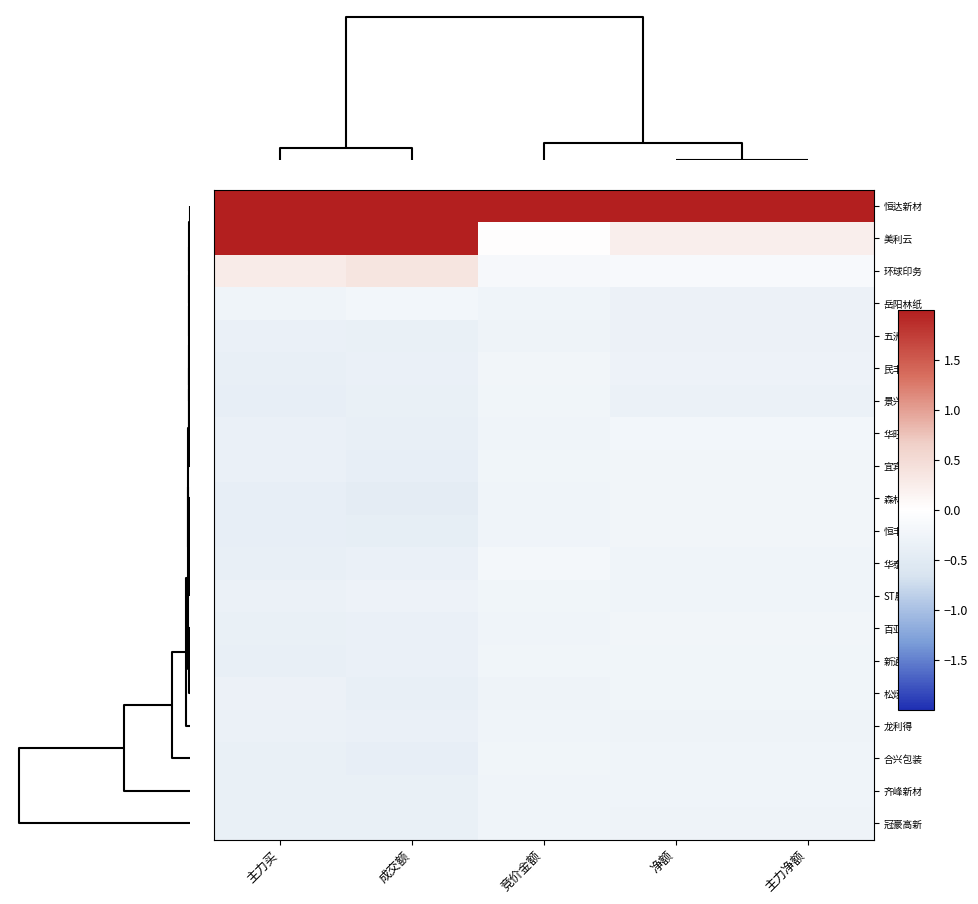

Reading left to right, what are all the values shown in this chart?

恒达新材: 主力买=3.5	成交额=3.6	竞价金额=4.3	净额=4.3	主力净额=4.3
美利云: 主力买=2.3	成交额=2.2	竞价金额=0.0	净额=0.2	主力净额=0.2
环球印务: 主力买=0.3	成交额=0.4	竞价金额=-0.1	净额=-0.1	主力净额=-0.1
岳阳林纸: 主力买=-0.3	成交额=-0.2	竞价金额=-0.3	净额=-0.3	主力净额=-0.3
五洲特纸: 主力买=-0.3	成交额=-0.4	竞价金额=-0.3	净额=-0.3	主力净额=-0.3
民丰特纸: 主力买=-0.4	成交额=-0.3	竞价金额=-0.2	净额=-0.3	主力净额=-0.3
景兴纸业: 主力买=-0.4	成交额=-0.4	竞价金额=-0.2	净额=-0.3	主力净额=-0.3
华旺科技: 主力买=-0.4	成交额=-0.4	竞价金额=-0.3	净额=-0.2	主力净额=-0.2
宜宾纸业: 主力买=-0.4	成交额=-0.4	竞价金额=-0.2	净额=-0.2	主力净额=-0.2
森林包装: 主力买=-0.4	成交额=-0.4	竞价金额=-0.3	净额=-0.2	主力净额=-0.2
恒丰纸业: 主力买=-0.4	成交额=-0.4	竞价金额=-0.3	净额=-0.2	主力净额=-0.2
华泰股份: 主力买=-0.4	成交额=-0.4	竞价金额=-0.2	净额=-0.3	主力净额=-0.3
ST晨鸣: 主力买=-0.3	成交额=-0.3	竞价金额=-0.2	净额=-0.3	主力净额=-0.3
百亚股份: 主力买=-0.4	成交额=-0.3	竞价金额=-0.3	净额=-0.2	主力净额=-0.2
新通联: 主力买=-0.4	成交额=-0.3	竞价金额=-0.2	净额=-0.2	主力净额=-0.2
松炀资源: 主力买=-0.3	成交额=-0.4	竞价金额=-0.3	净额=-0.2	主力净额=-0.2
龙利得: 主力买=-0.3	成交额=-0.3	竞价金额=-0.3	净额=-0.3	主力净额=-0.3
合兴包装: 主力买=-0.4	成交额=-0.4	竞价金额=-0.2	净额=-0.3	主力净额=-0.3
齐峰新材: 主力买=-0.4	成交额=-0.4	竞价金额=-0.3	净额=-0.3	主力净额=-0.3
冠豪高新: 主力买=-0.4	成交额=-0.4	竞价金额=-0.3	净额=-0.3	主力净额=-0.3